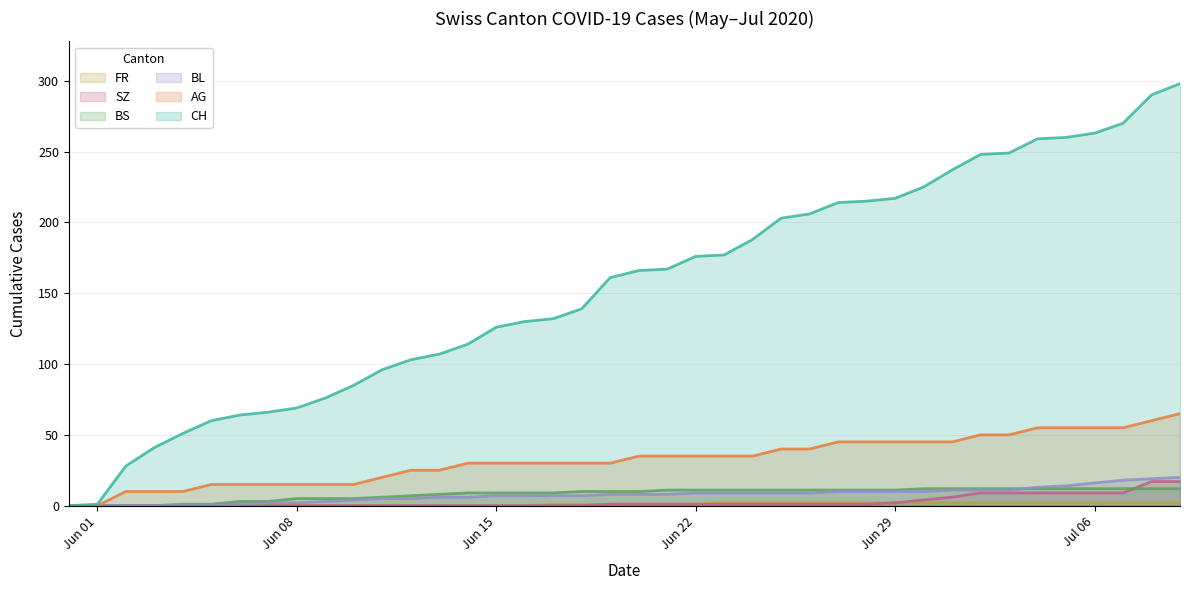

Where does the BS series first go above 10?

2020-06-21